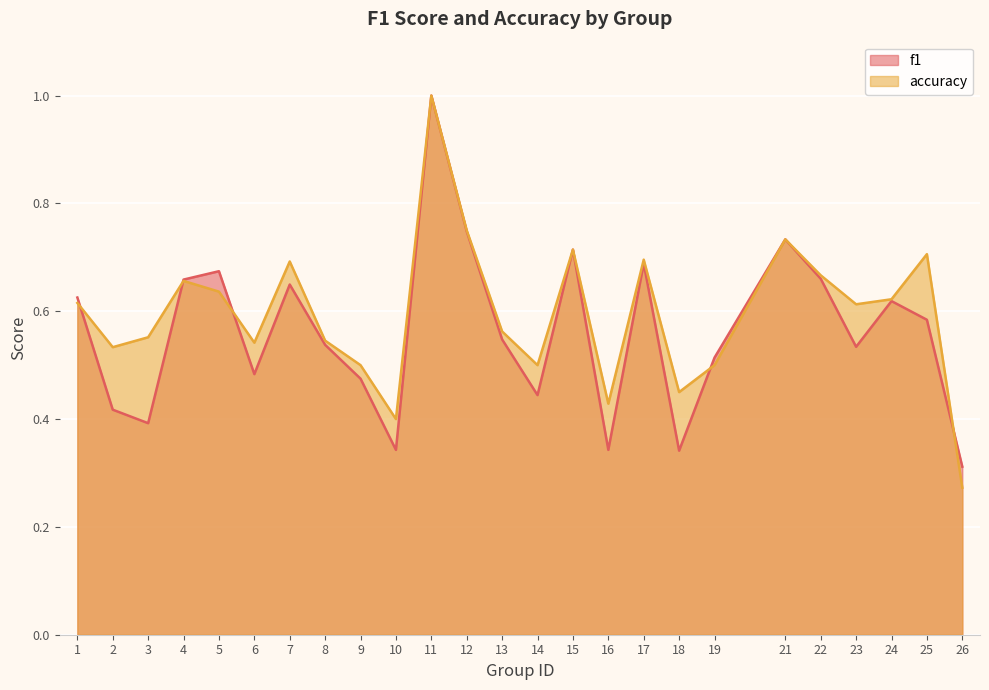

Between 18 and 9, which is larger?

9